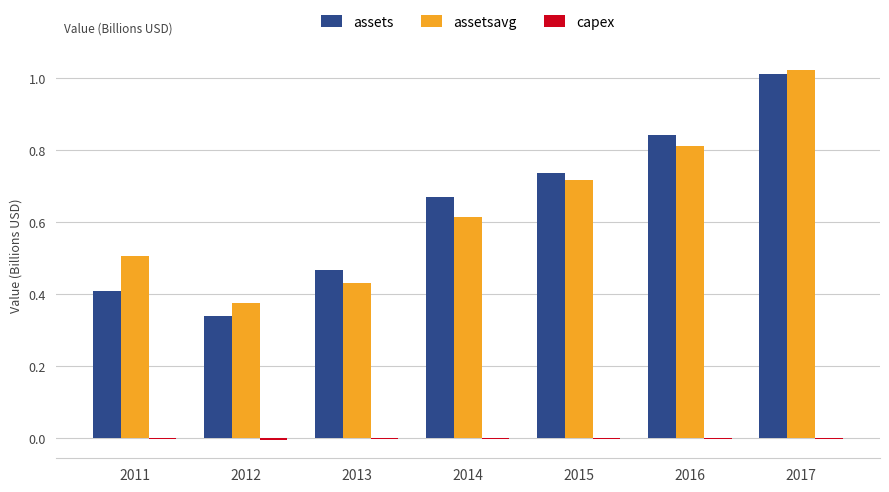

Are the bars grouped side by side (vs. stacked)?

Yes